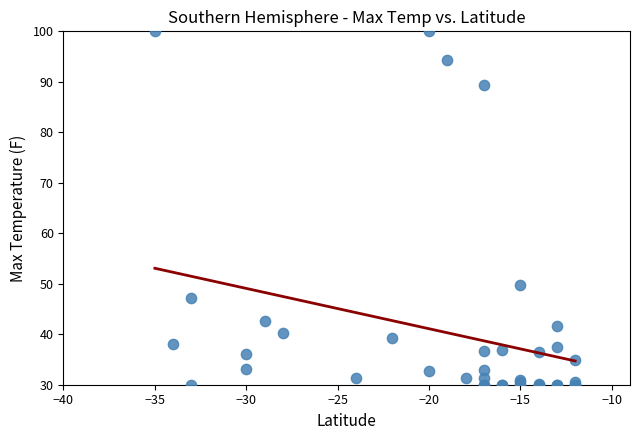

What Y value in the scatter plot is closest to 65?

49.8